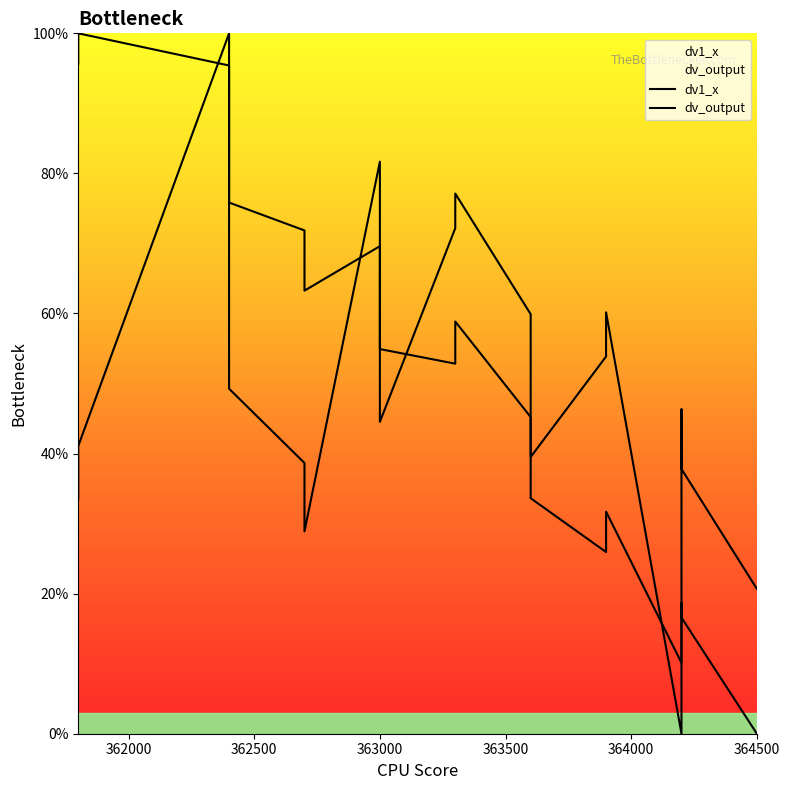

After their last crossing, which series has the higher values: dv1_x or dv_output?

dv1_x